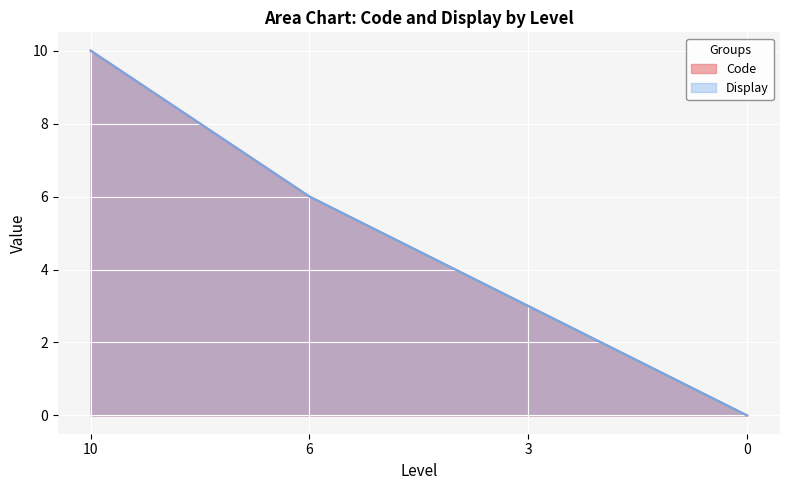

True or false: Display has more than 2 points higher than both neighbors.

False